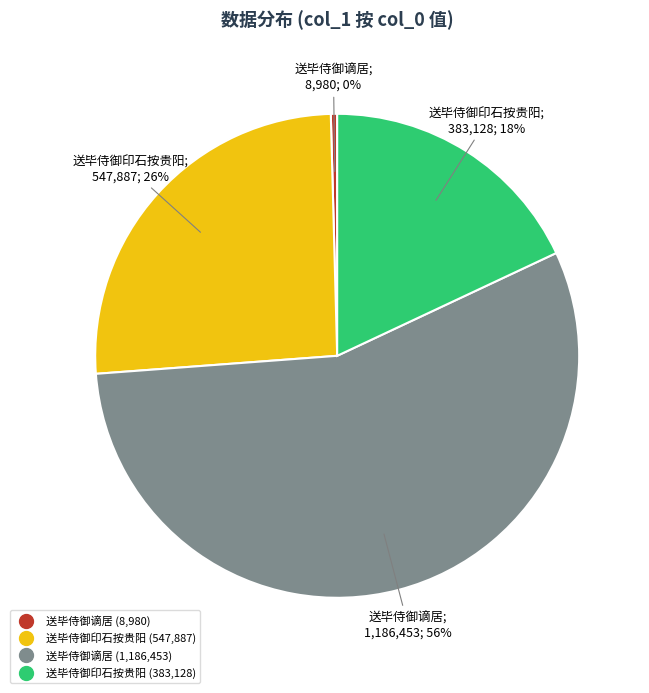

To the nearest percent, what is the average slice percentage?

25%